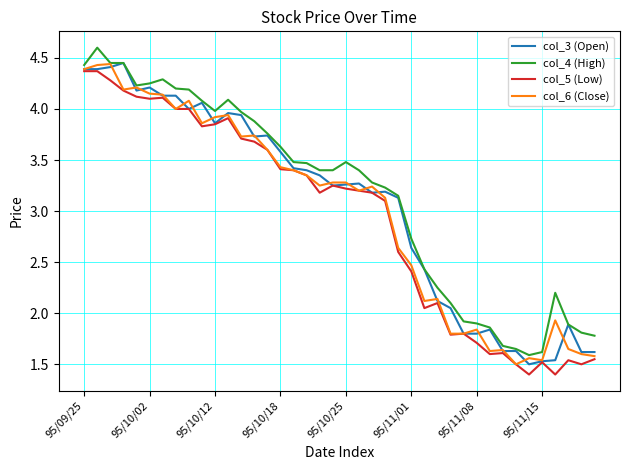

Is this an area chart (filled region under the line)?

No